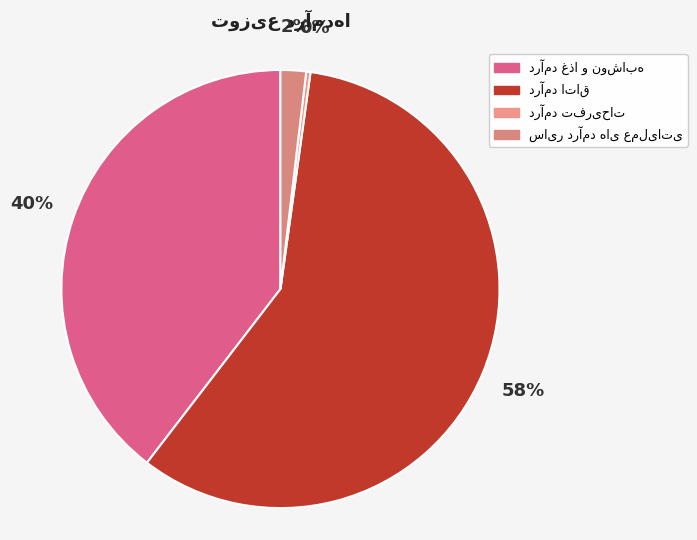

How many slices are in this pie chart?

4